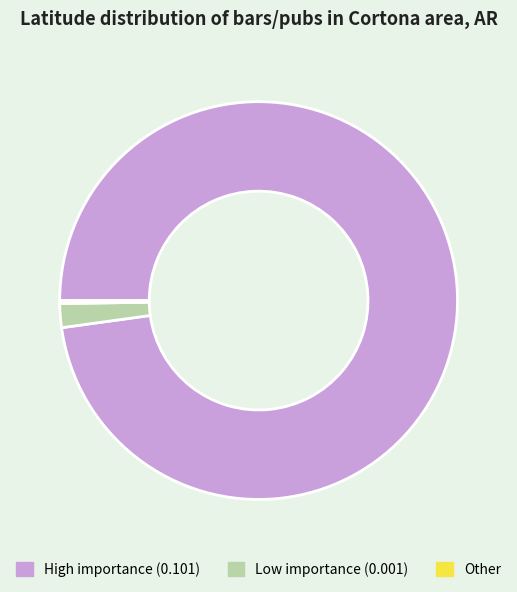

Which category has the biggest portion of the pie?

High importance (0.101)